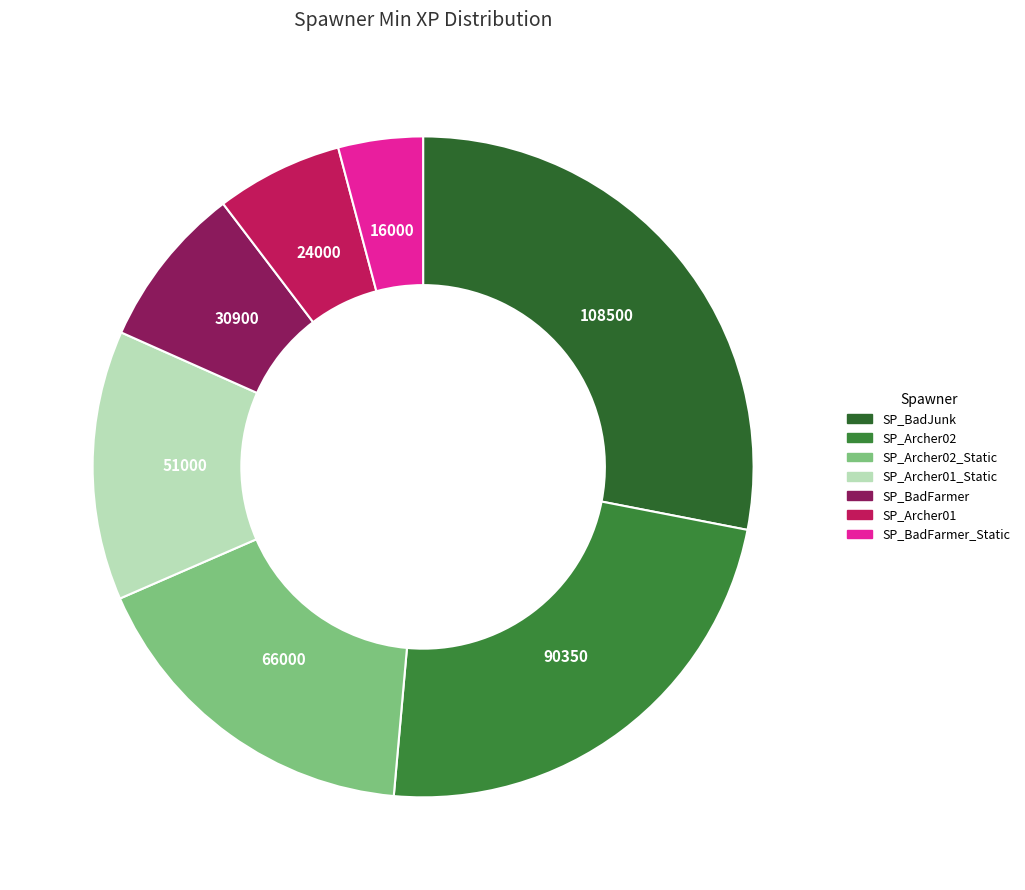

How many segments does this pie chart have?

7